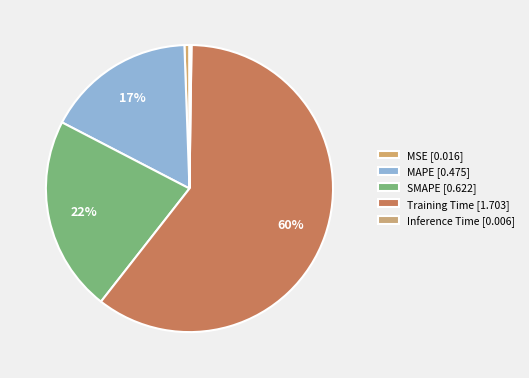

Which slice is the largest?

Training Time